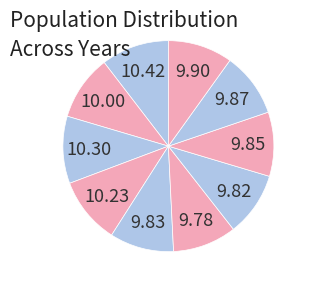

Count the number of slices in the pie.

10